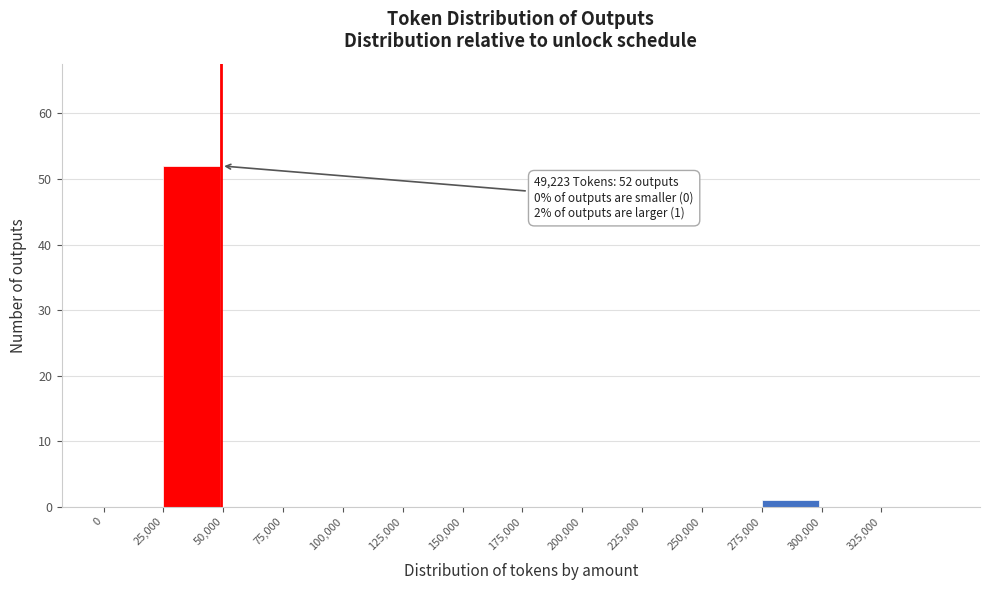

Over which range of the x-axis is the bar tallest?

25000 to 50000